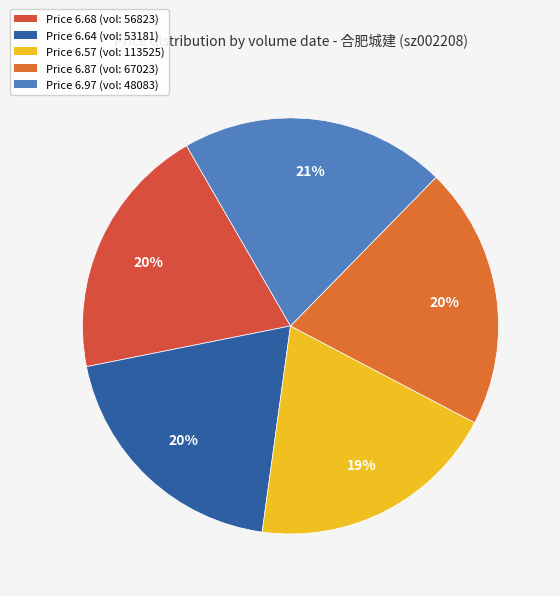

Which slice is the smallest?

2022-10-25 (113525)